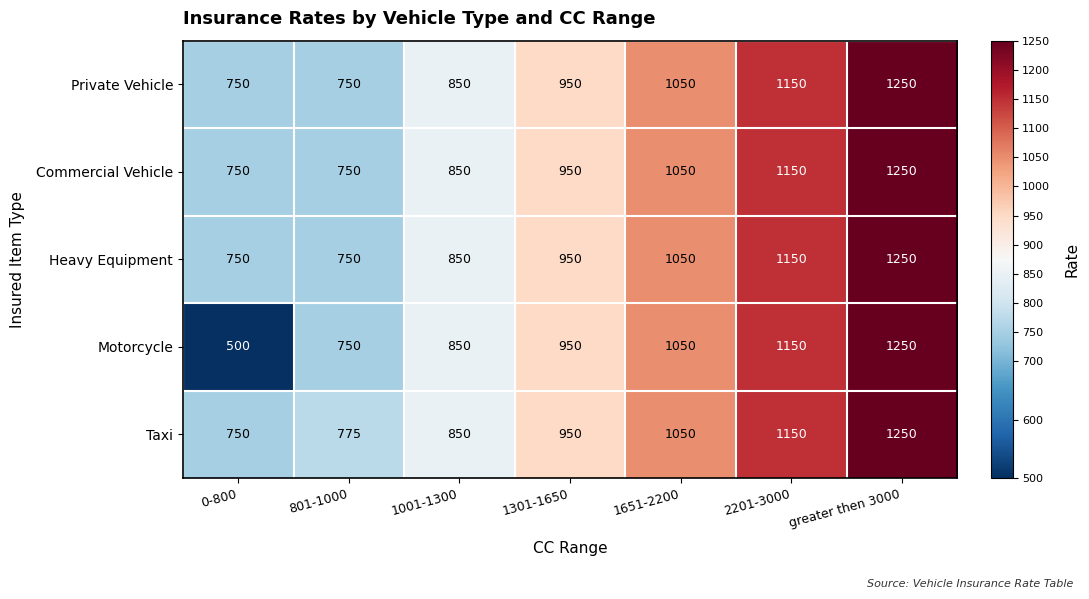

What is the difference between the maximum and minimum values in the Heavy Equipment series?

500